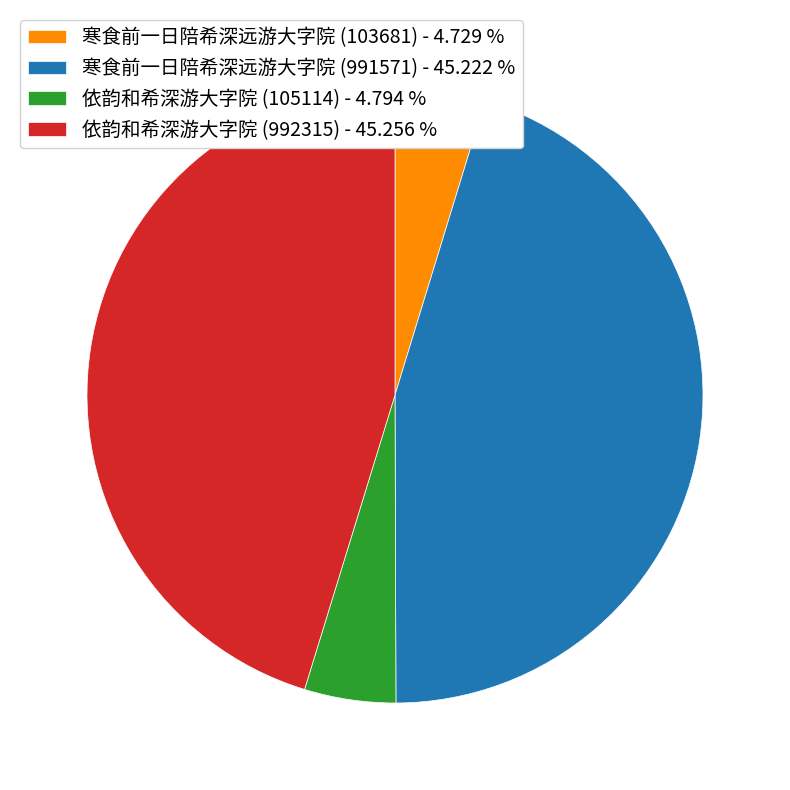

How many segments does this pie chart have?

4